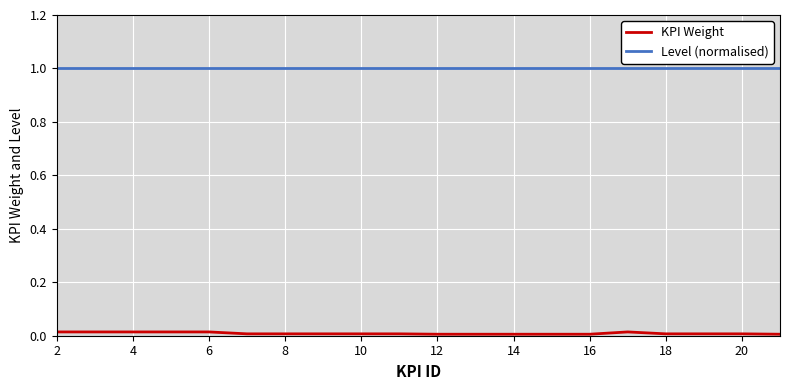

Which series has the widest spread of values?

KPI Weight